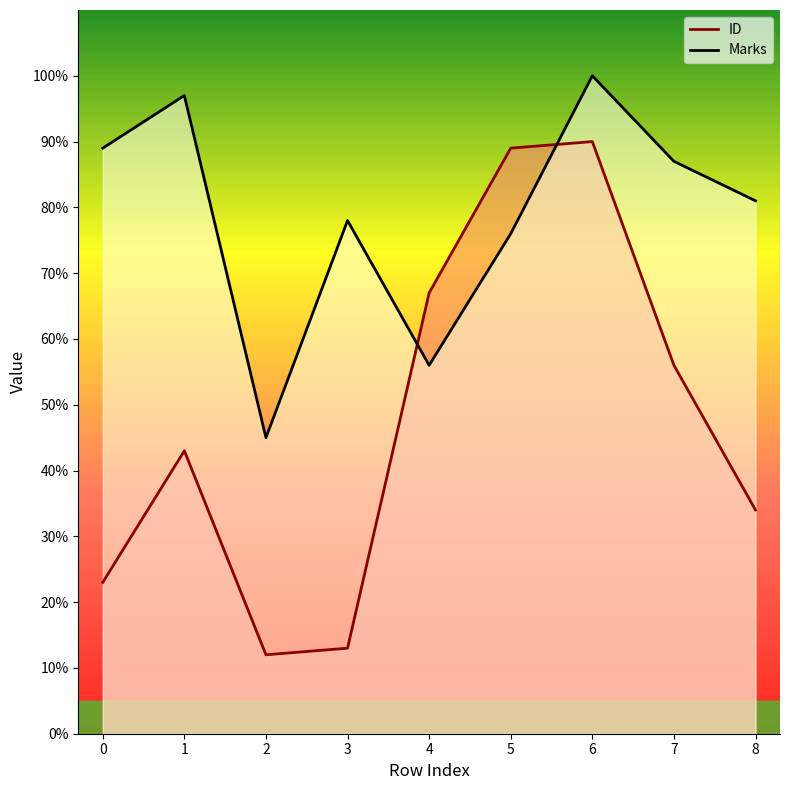

Reading left to right, list all the values displayed in this chart.

ID: 23	43	12	13	67	89	90	56	34
Marks: 89	97	45	78	56	76	100	87	81